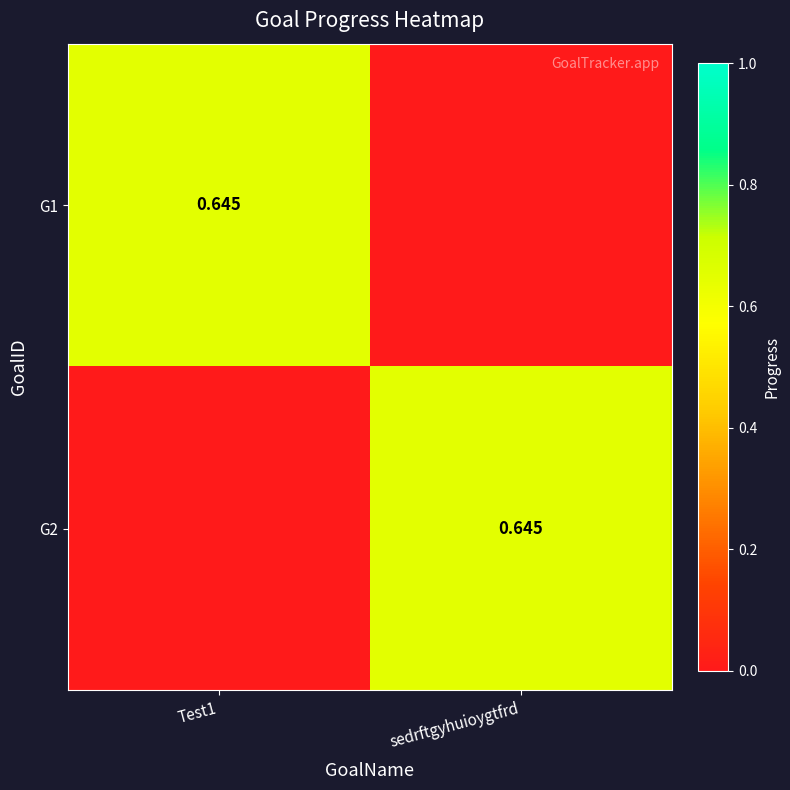

Which category has the lowest value in the G1 series?

sedrftgyhuioygtfrd